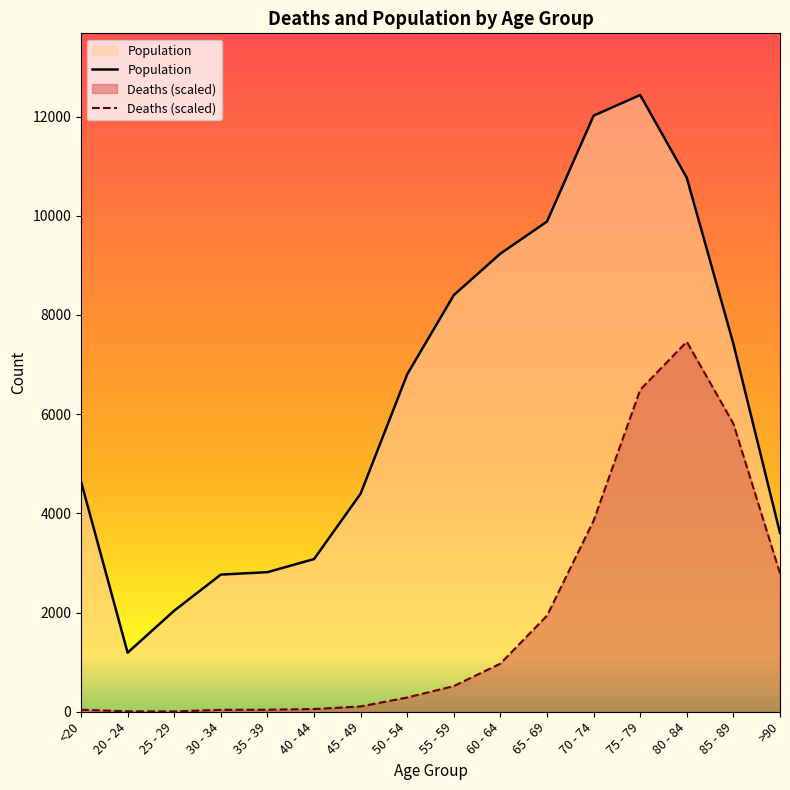

Where is the first local minimum for Deaths?

25 - 29